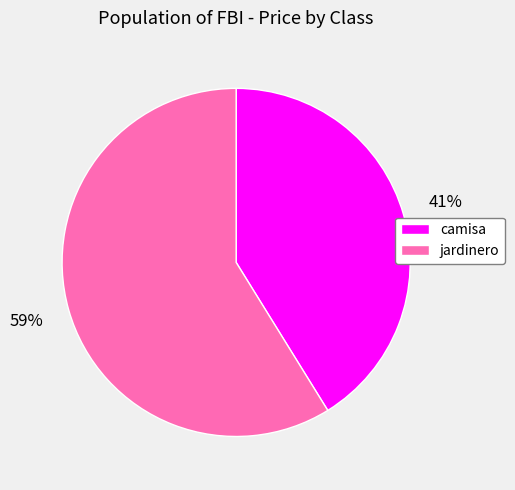

Which slice is the largest?

jardinero